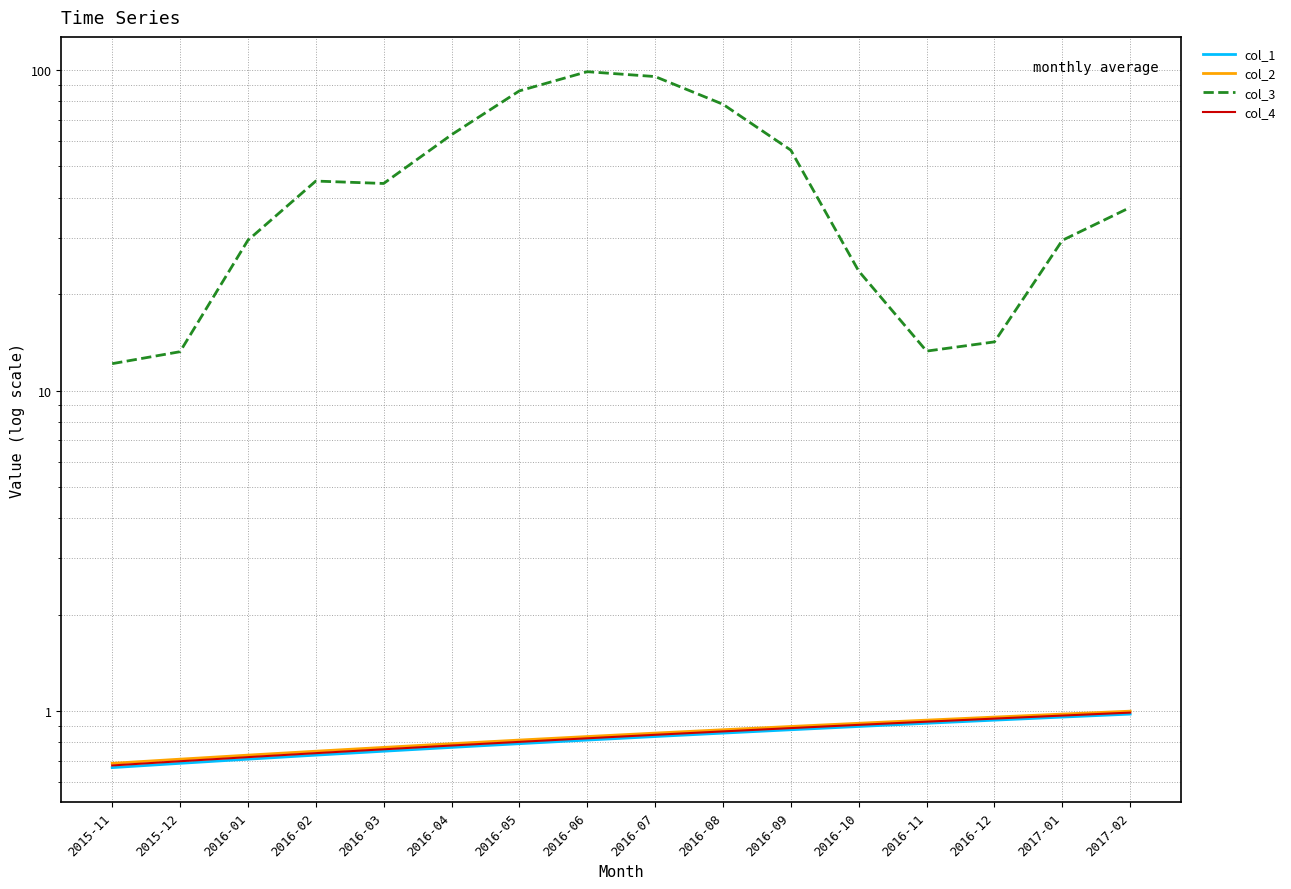

At which category is the sum across all series the highest?

2016-06